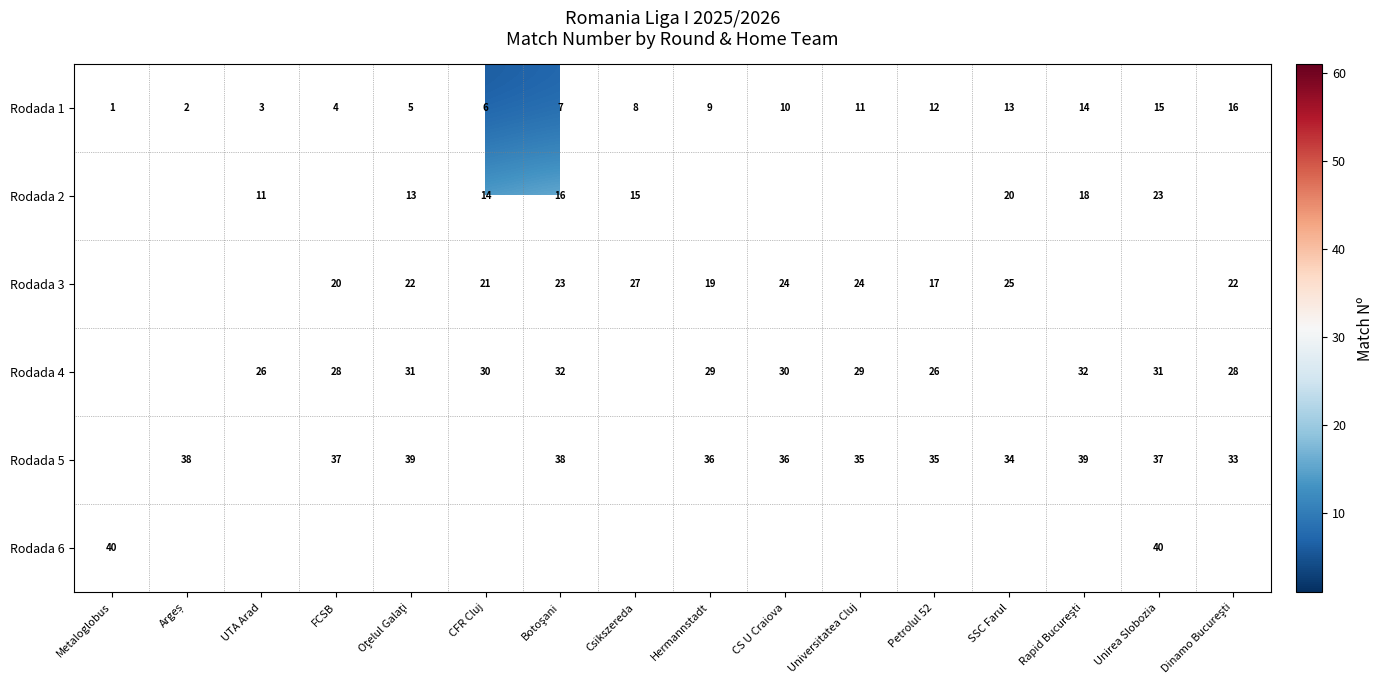

Read the Rodada 1 value at Csikszereda.

8